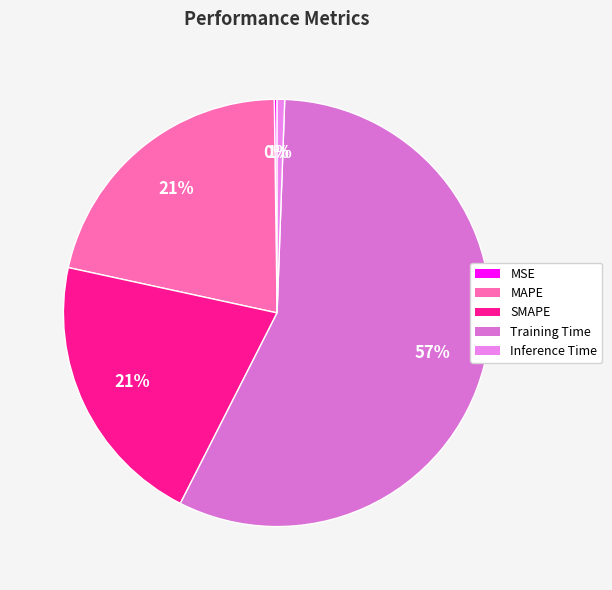

To the nearest percent, what is the combined percentage of MAPE and Training Time?

78%